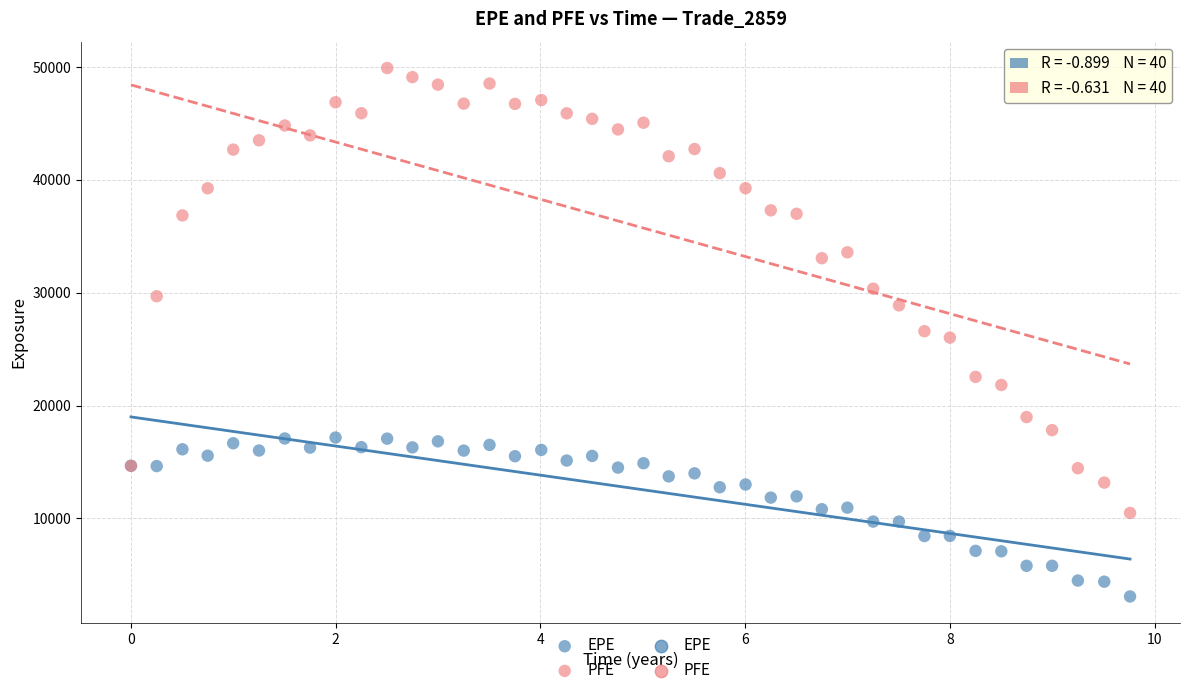

Which series contains the lowest Y value?

EPE